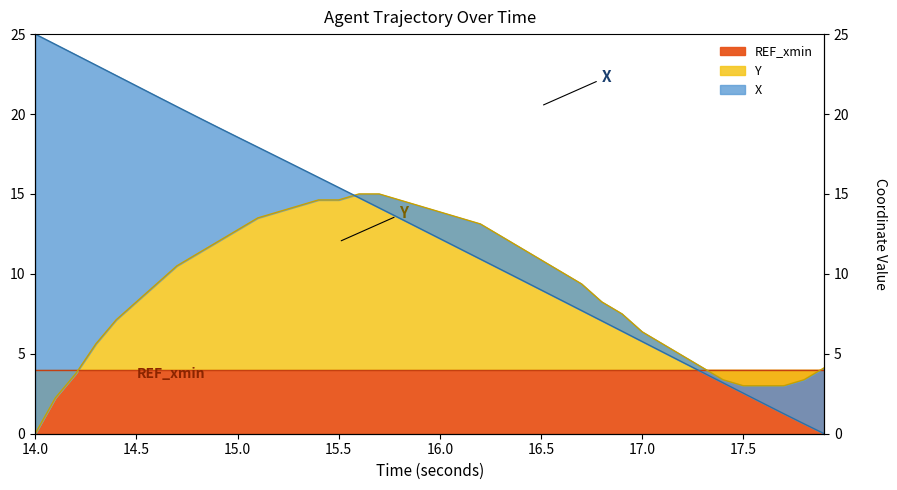

Reading left to right, transcribe all the data shown in this chart.

X: 25.0	24.4	23.7	23.1	22.4	21.8	21.1	20.5	19.8	19.2	18.6	17.9	17.3	16.7	16.0	15.4	14.8	14.1	13.5	12.9	12.2	11.6	10.9	10.3	9.6	9.0	8.4	7.7	7.1	6.4	5.8	5.1	4.5	3.8	3.2	2.5	1.9	1.3	0.6	0.0
Y: 0.0	2.2	3.7	5.6	7.1	8.2	9.4	10.5	11.3	12.0	12.8	13.5	13.9	14.3	14.6	14.6	15.0	15.0	14.6	14.3	13.9	13.5	13.1	12.4	11.6	10.9	10.1	9.4	8.2	7.5	6.4	5.6	4.9	4.1	3.4	3.0	3.0	3.0	3.4	4.1